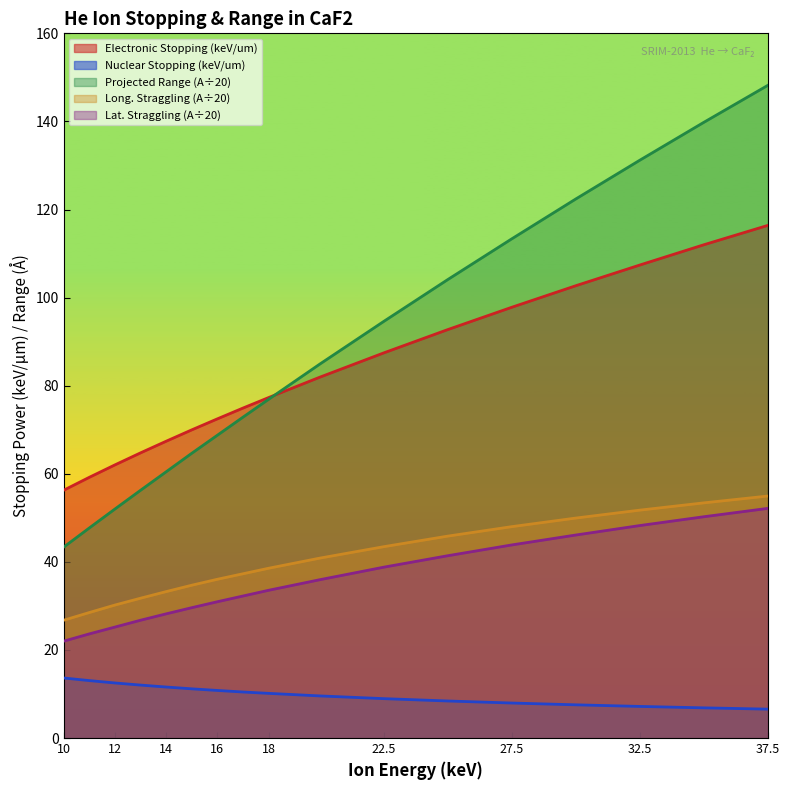

True or false: Nuclear Stopping (keV/um) and Longitudinal Straggling (A) intersect in this chart.

False